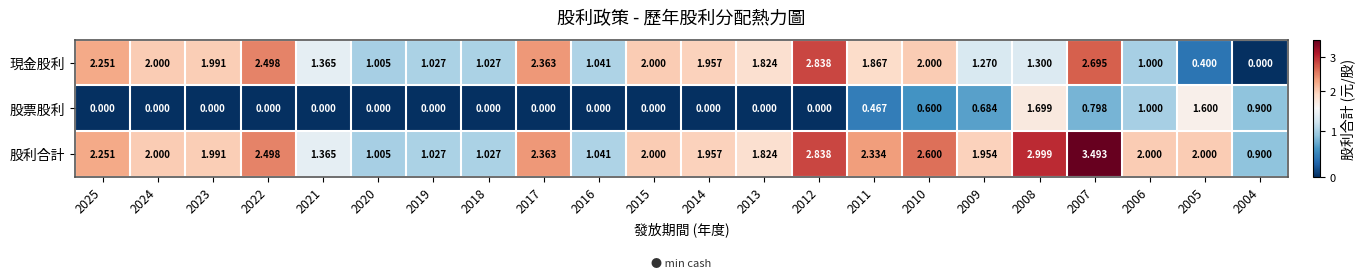

Which series has the largest range (max minus min)?

現金股利